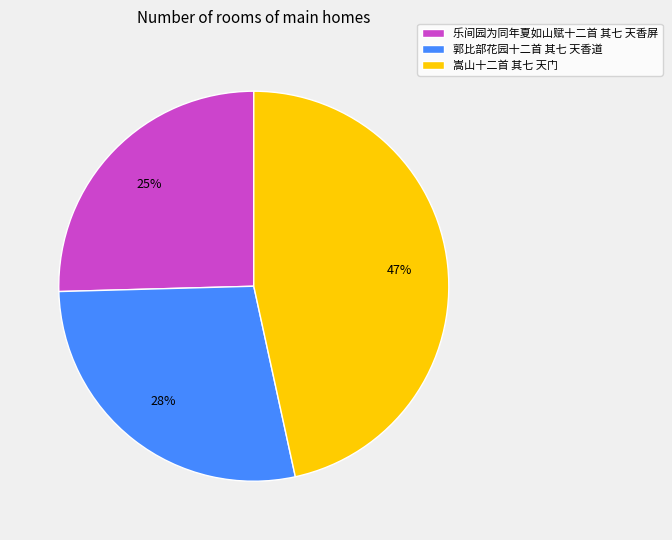

Between 乐间园为同年夏如山赋十二首 其七 天香屏 and 嵩山十二首 其七 天门, which is larger?

嵩山十二首 其七 天门